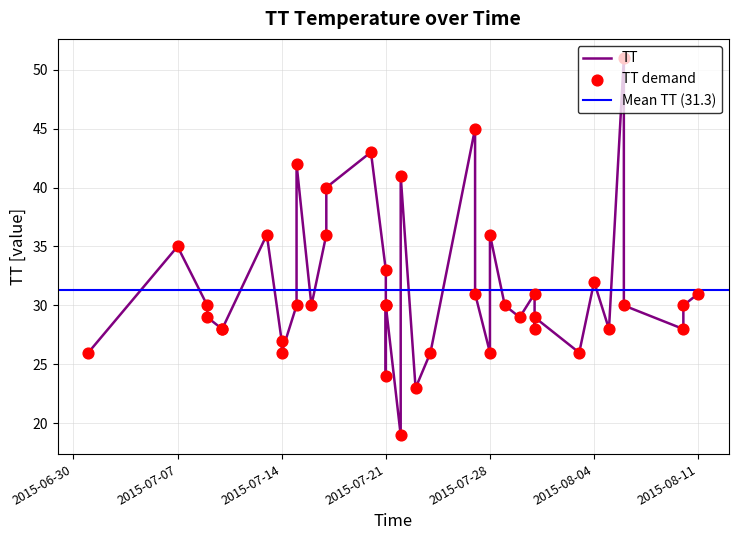

What is the change in value from 2015-07-13 to 2015-07-21?

-6